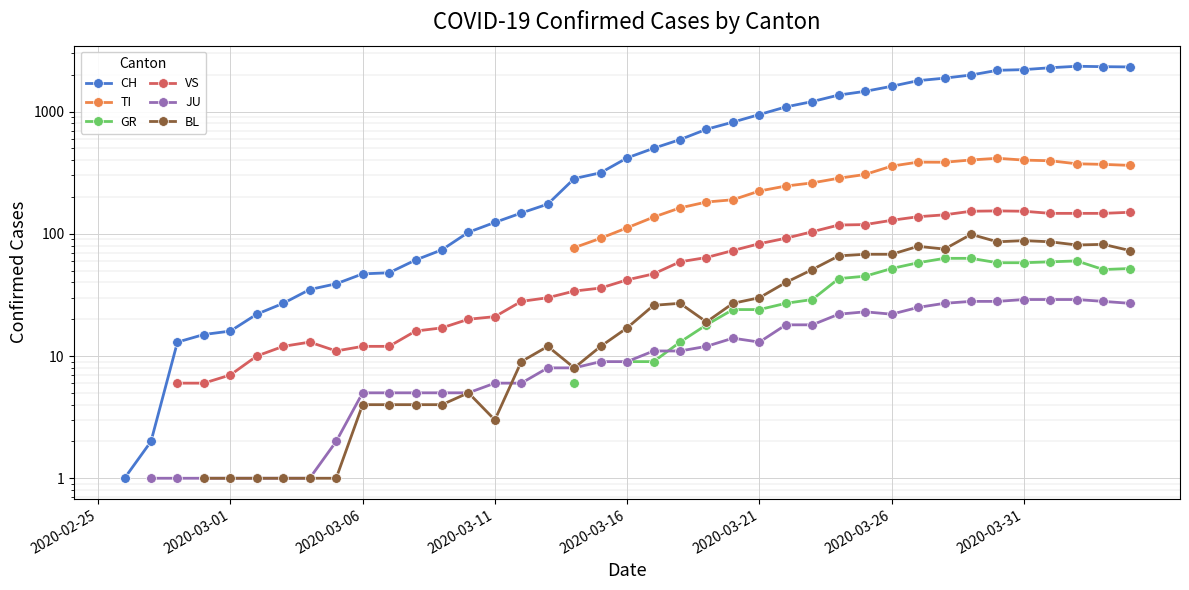

Which category has the lowest value in the GR series?

2020-02-25